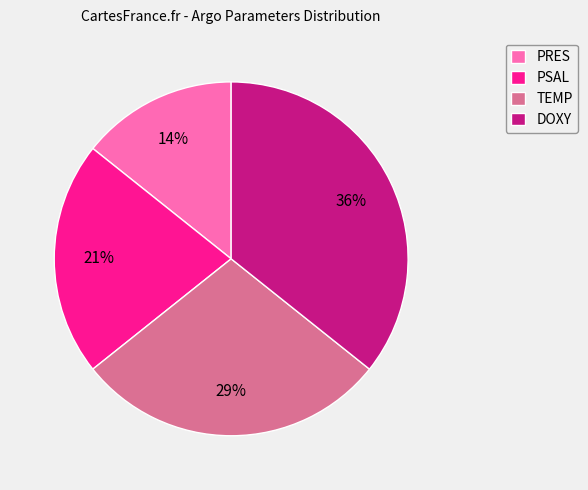

True or false: PRES accounts for 14% of the total.

True